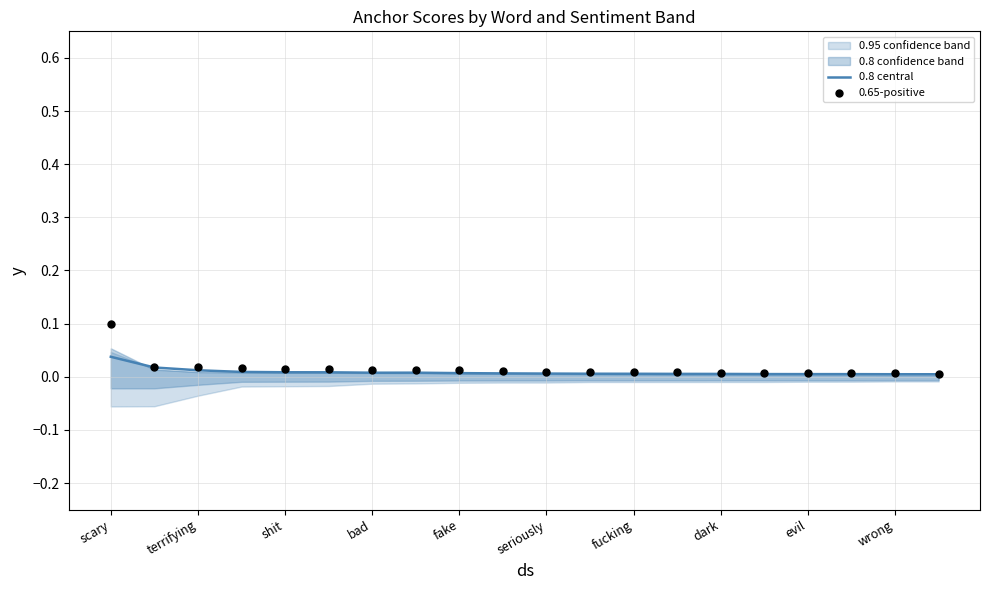

At how many categories does at least one series exceed 0?

20